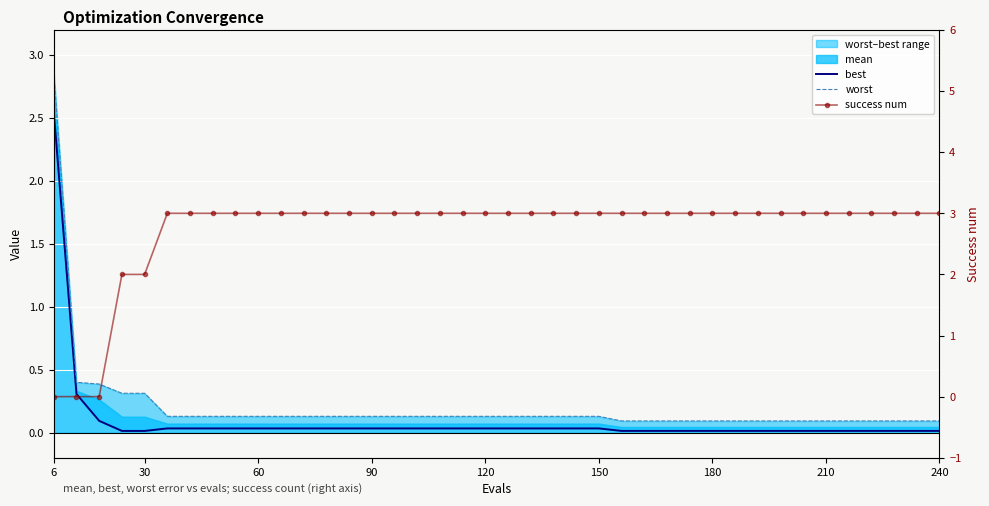

Which category has the highest value in the success num series?

150